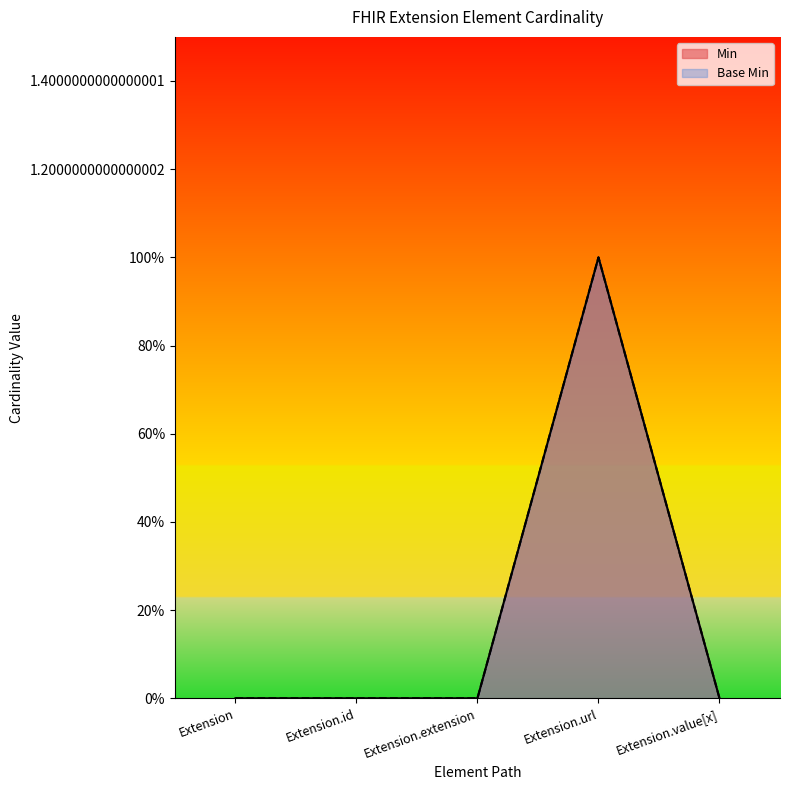

What are all the series names shown in the legend?

Min, Base Min